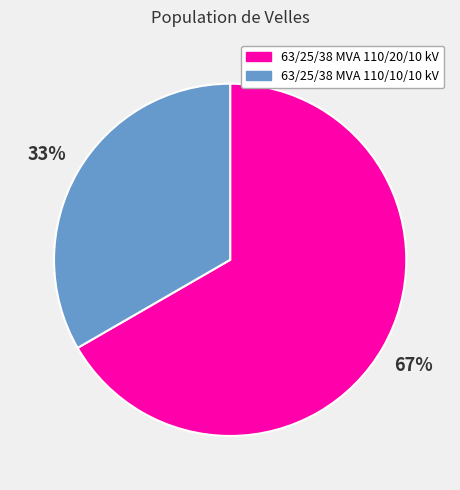

Rank the categories by value from lowest to highest.

63/25/38 MVA 110/10/10 kV, 63/25/38 MVA 110/20/10 kV